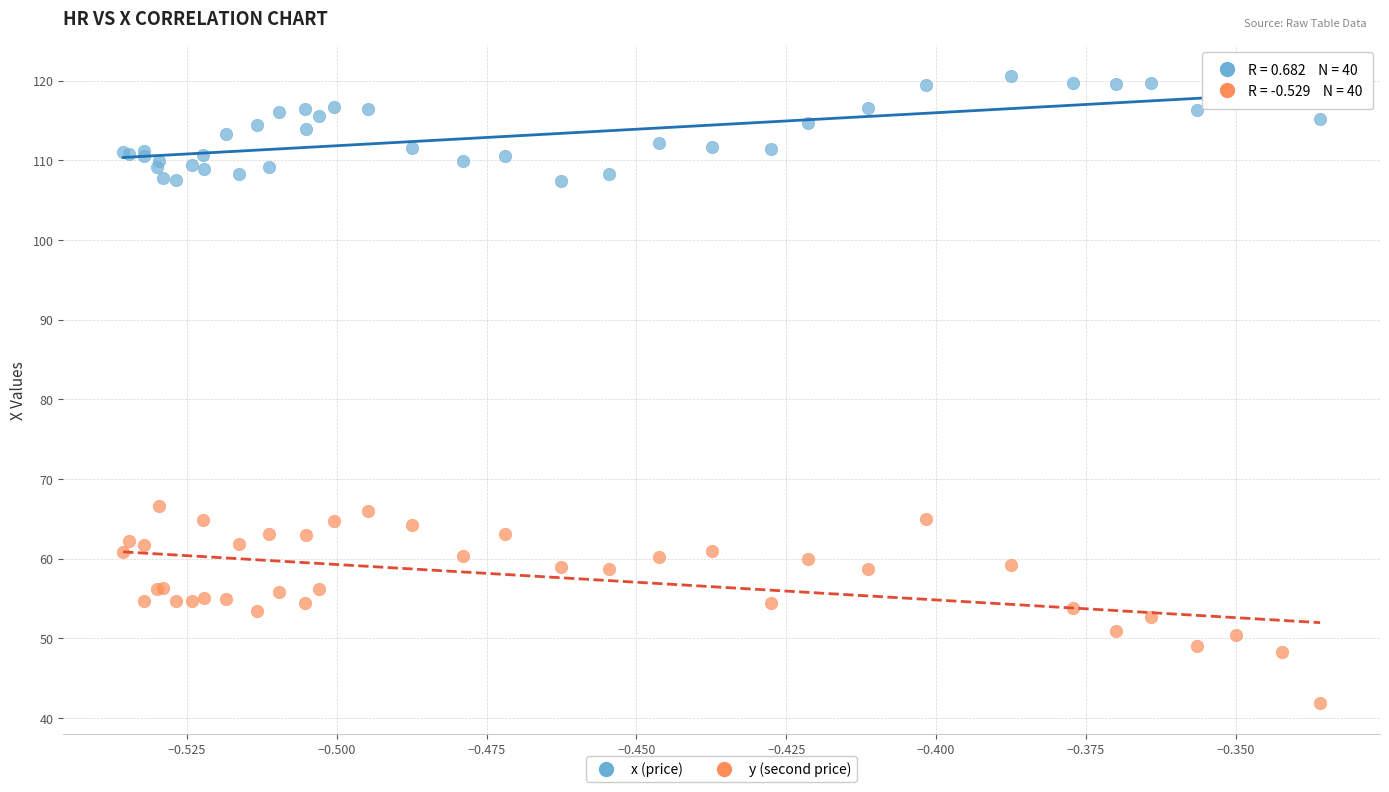

What are all the series names shown in the legend?

x (price), y (second price)